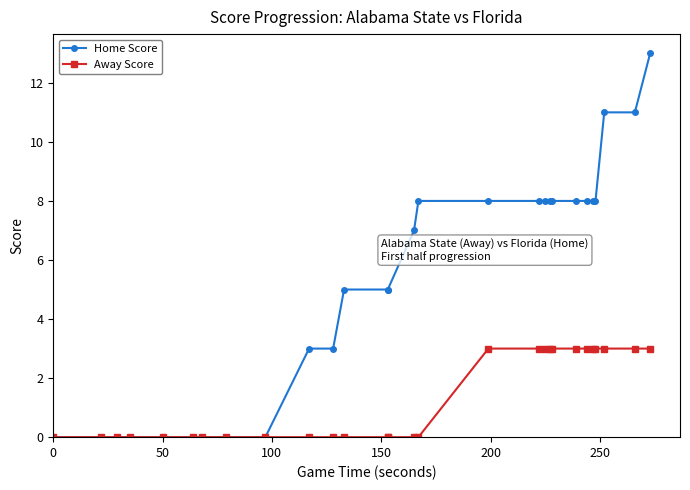

Does the chart have visible grid lines?

No